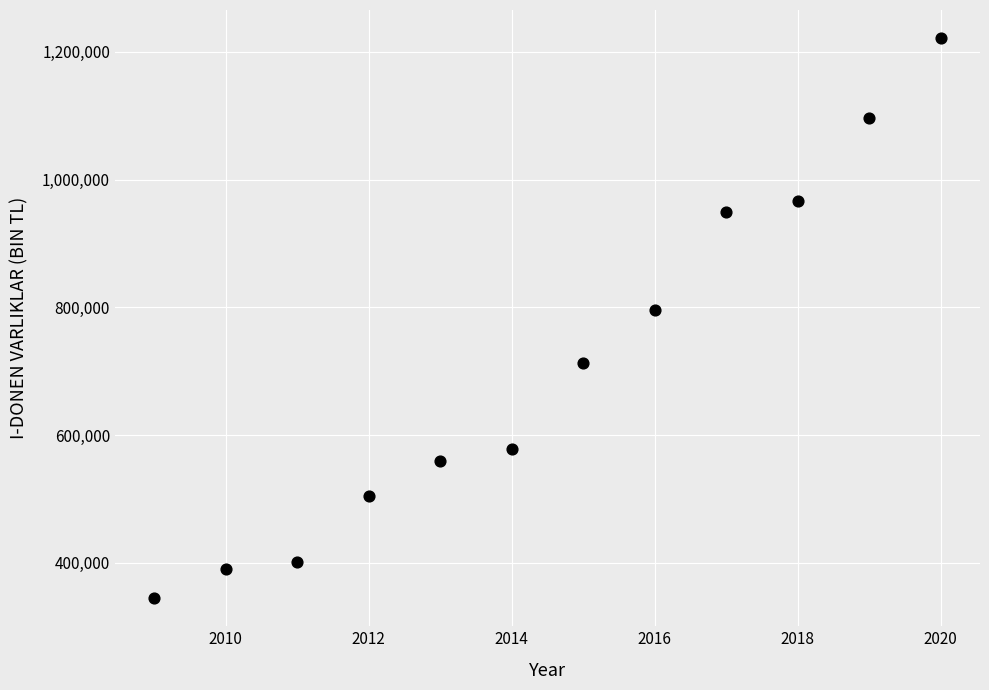

What is the range of X values (max minus min)?

11.0